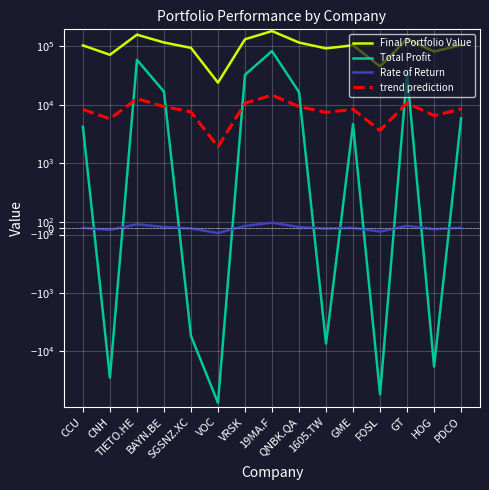

Reading right to left, transcribe all the data shown in this chart.

Final Portfolio Value: PDCO=105864.0	HOG=81770.3	GT=134622.2	FOSL=45495.8	GME=104680.3	1605.TW=92632.5	QNBK.QA=116528.5	19MA.F=183332.6	VRSK=132656.6	VOC=23970.8	SGSNZ.XC=94554.7	BAYN.BE=116867.6	TIETO.HE=159003.4	CNH=71873.3	CCU=104211.6
Total Profit: PDCO=5864.0	HOG=-18229.7	GT=34622.2	FOSL=-54504.2	GME=4680.3	1605.TW=-7367.5	QNBK.QA=16528.5	19MA.F=83332.6	VRSK=32656.6	VOC=-76029.2	SGSNZ.XC=-5445.3	BAYN.BE=16867.6	TIETO.HE=59003.4	CNH=-28126.7	CCU=4211.6
Rate of Return: PDCO=5.9	HOG=-18.2	GT=34.6	FOSL=-54.5	GME=4.7	1605.TW=-7.4	QNBK.QA=16.5	19MA.F=83.3	VRSK=32.7	VOC=-76.0	SGSNZ.XC=-5.4	BAYN.BE=16.9	TIETO.HE=59.0	CNH=-28.1	CCU=4.2
trend prediction: PDCO=8469.1	HOG=6541.6	GT=10769.8	FOSL=3639.7	GME=8374.4	1605.TW=7410.6	QNBK.QA=9322.3	19MA.F=14666.6	VRSK=10612.5	VOC=1917.7	SGSNZ.XC=7564.4	BAYN.BE=9349.4	TIETO.HE=12720.3	CNH=5749.9	CCU=8336.9